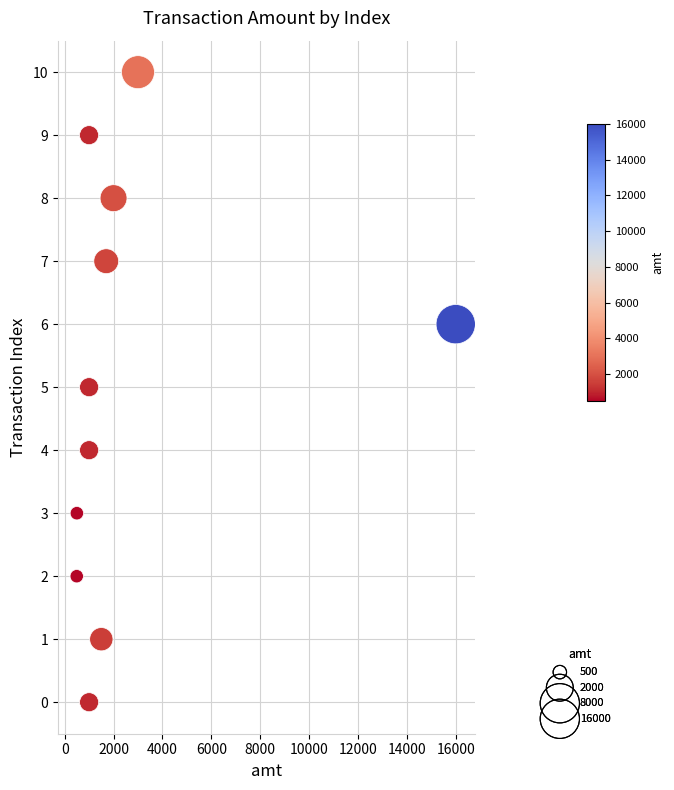

What is the range of Y values (max minus min)?

10